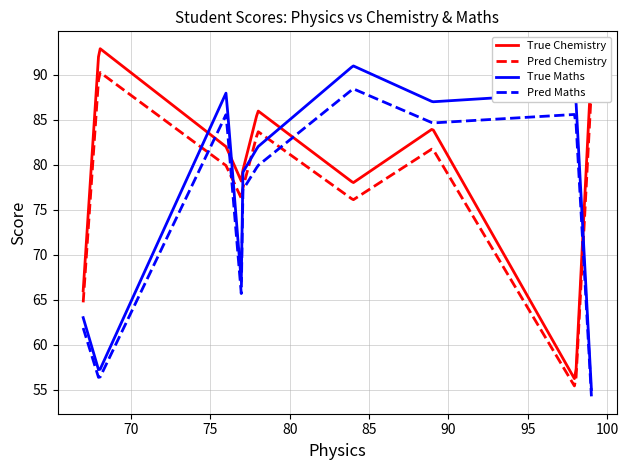

What is the greatest value displayed?

92.9